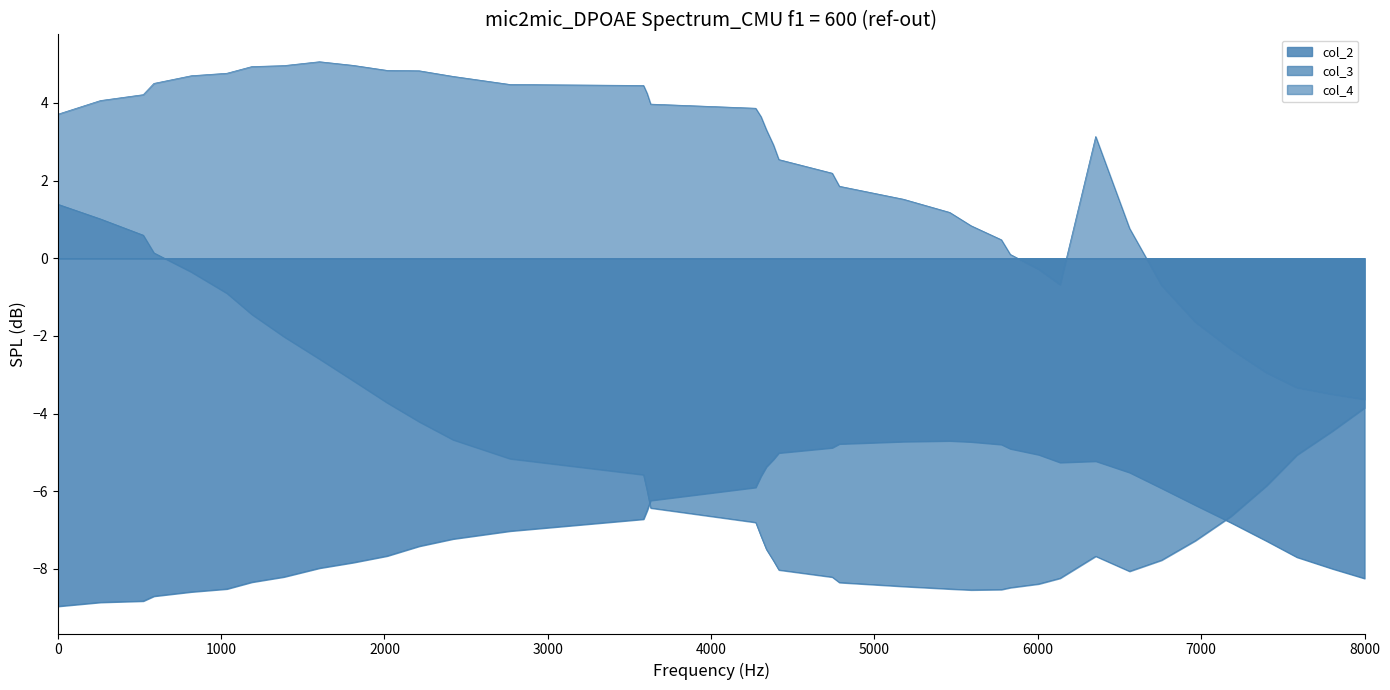

What is the difference between the second highest and second lowest values in the col_3 series?

9.5